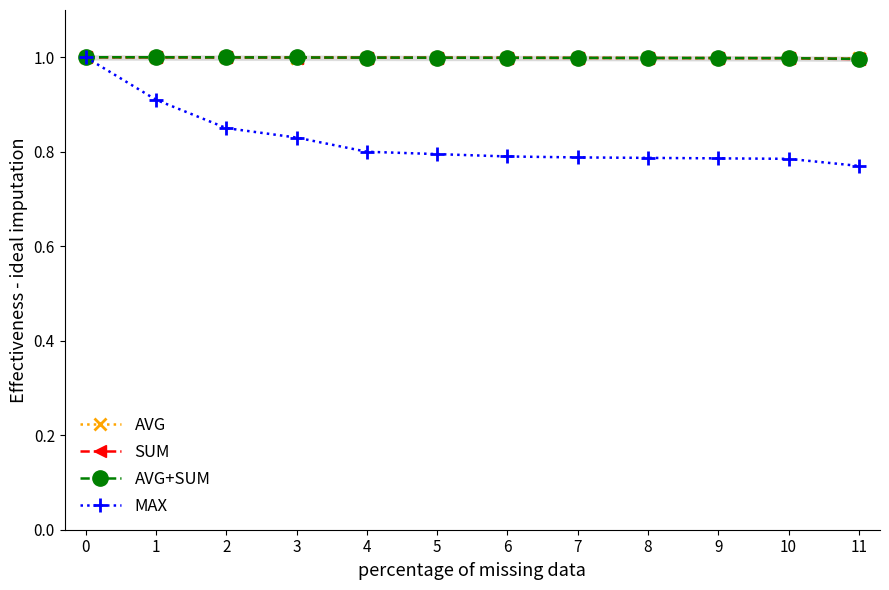

The value of AVG at 10 is 0.5. True or false?

False